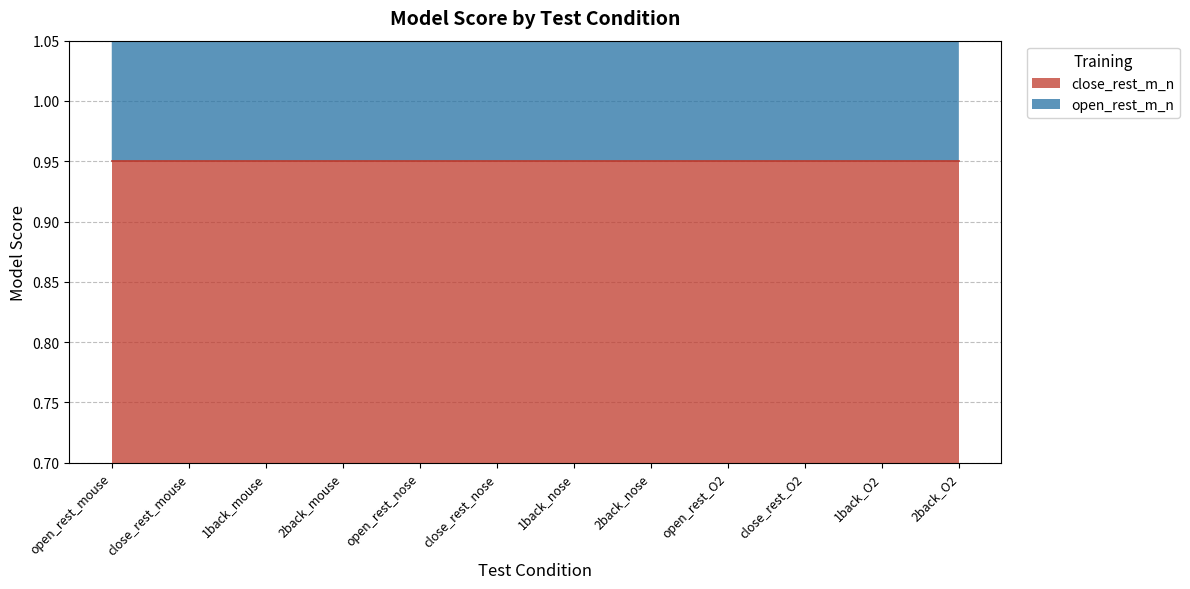

List the labels in order of value, largest first.

open_rest_mouse, open_rest_O2, close_rest_O2, 1back_O2, close_rest_mouse, 1back_mouse, 2back_mouse, close_rest_nose, 2back_nose, 2back_O2, open_rest_nose, 1back_nose